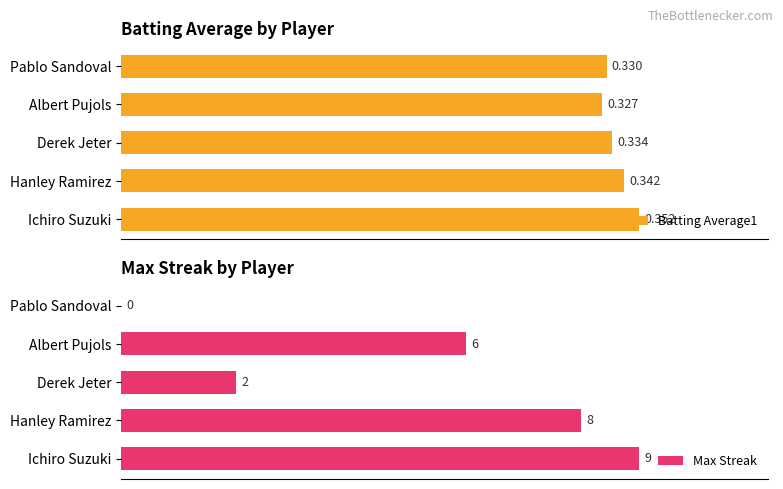

What are all the series names shown in the legend?

Batting Average1, Max Streak